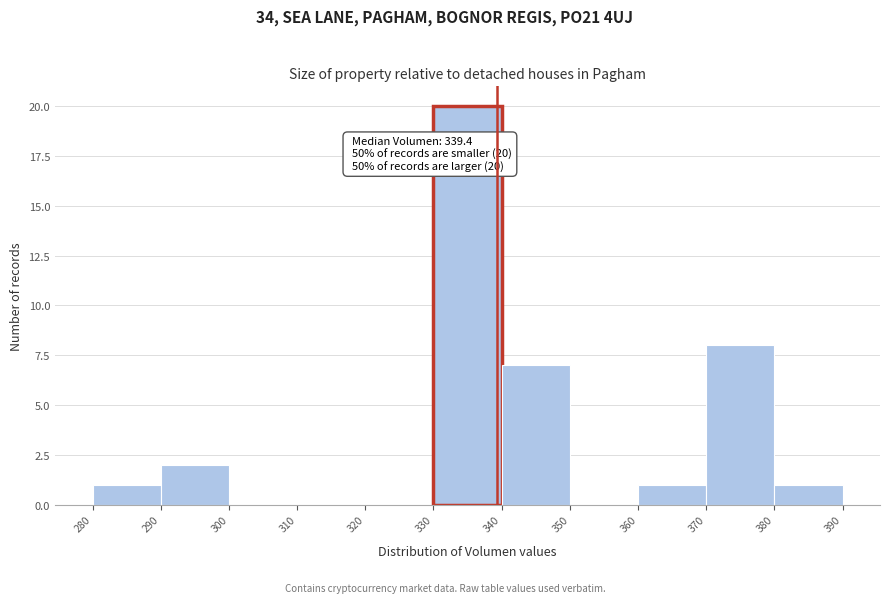

Which range on the x-axis has the tallest bar?

330 to 340